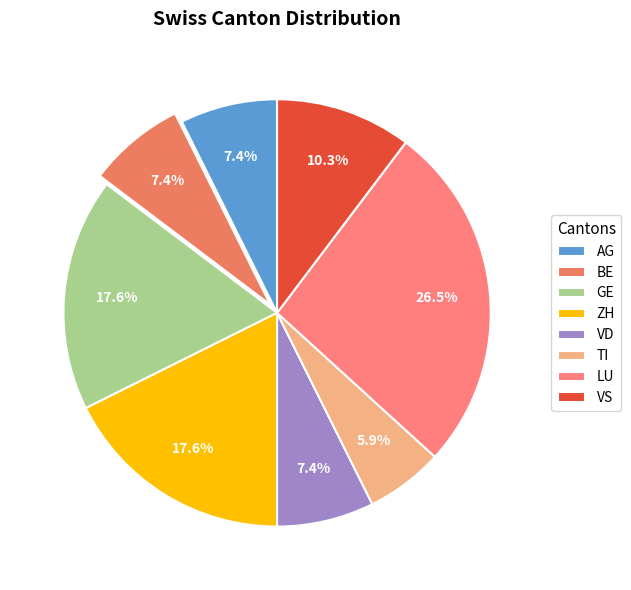

To the nearest percent, what portion does BE represent?

7%